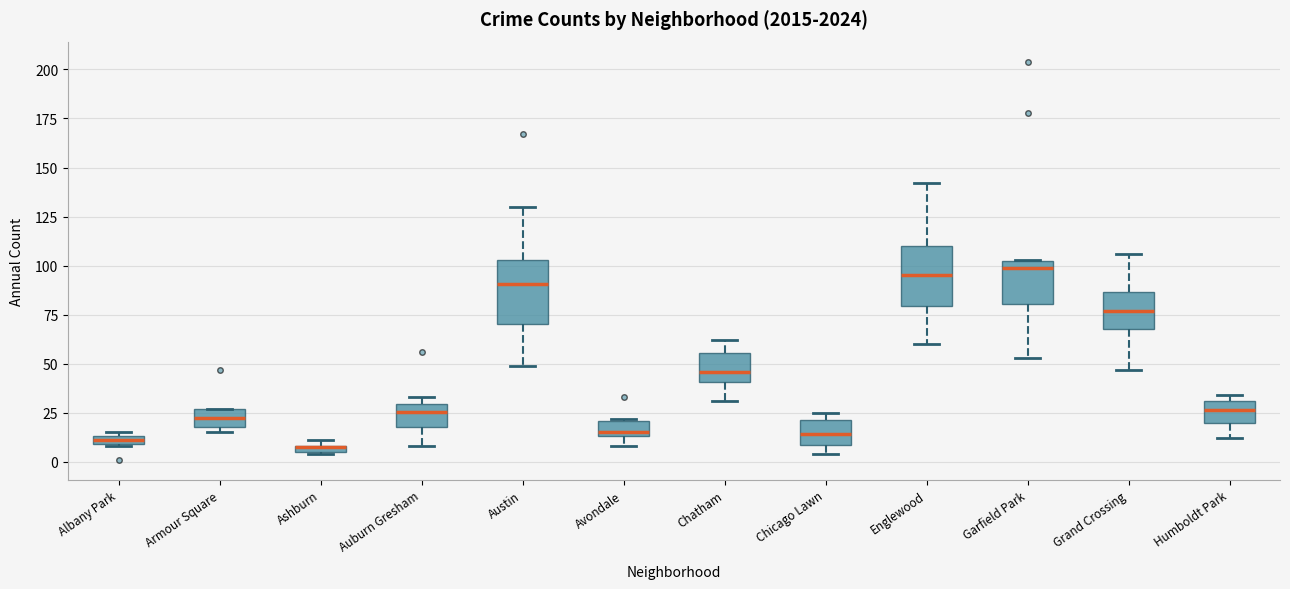

Where does the lower whisker of the box for Austin end on the y-axis? The values are not printed on the chart, so give them approximately, as read against the axis.

50